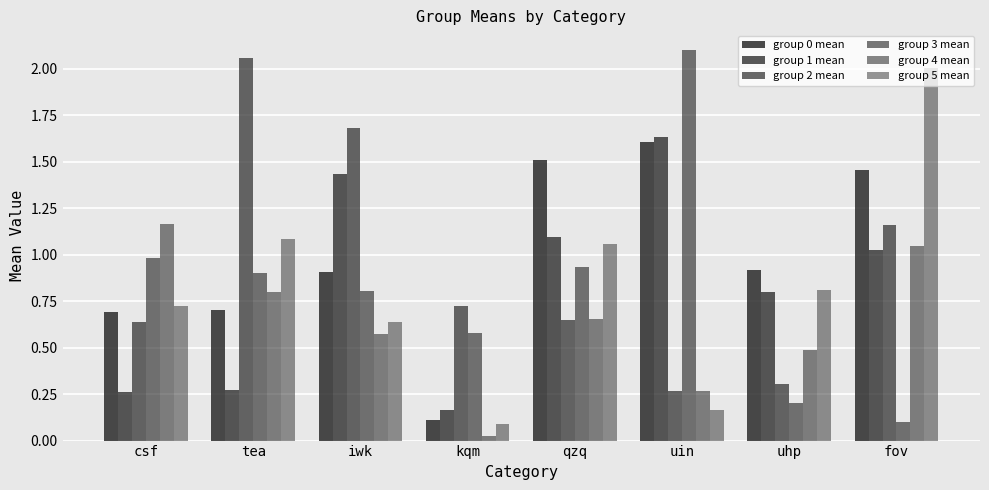

Between csf and iwk, which series saw the biggest shift?

group 1 mean